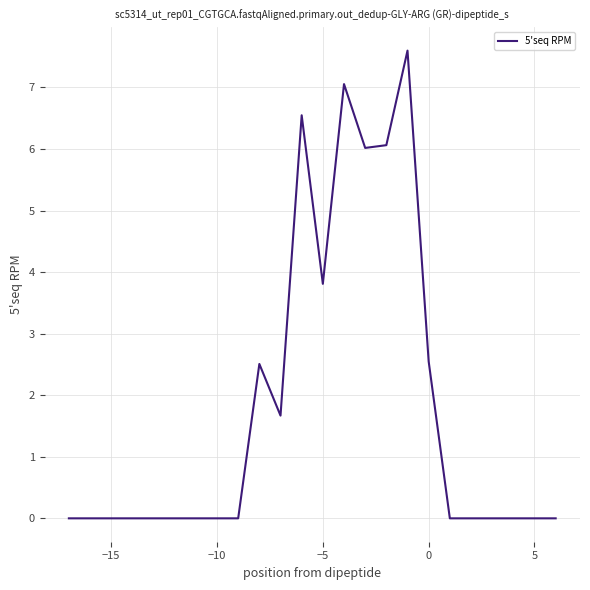

What is the difference between the maximum and minimum values?

7.6